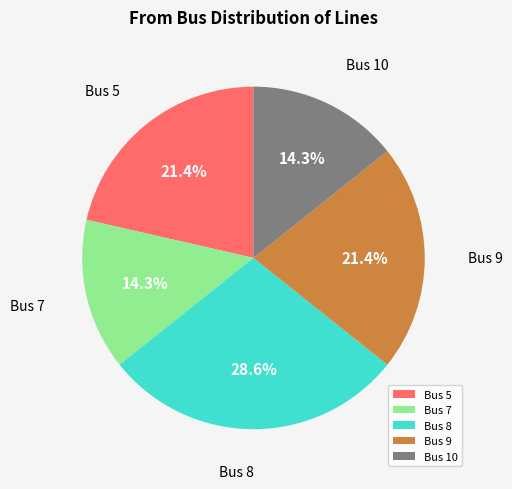

How much of the chart is everything except Bus 8?

71.4%